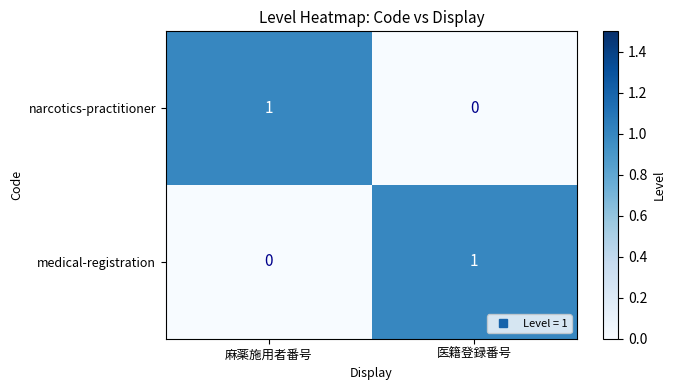

At which label does narcotics-practitioner reach its minimum?

医籍登録番号